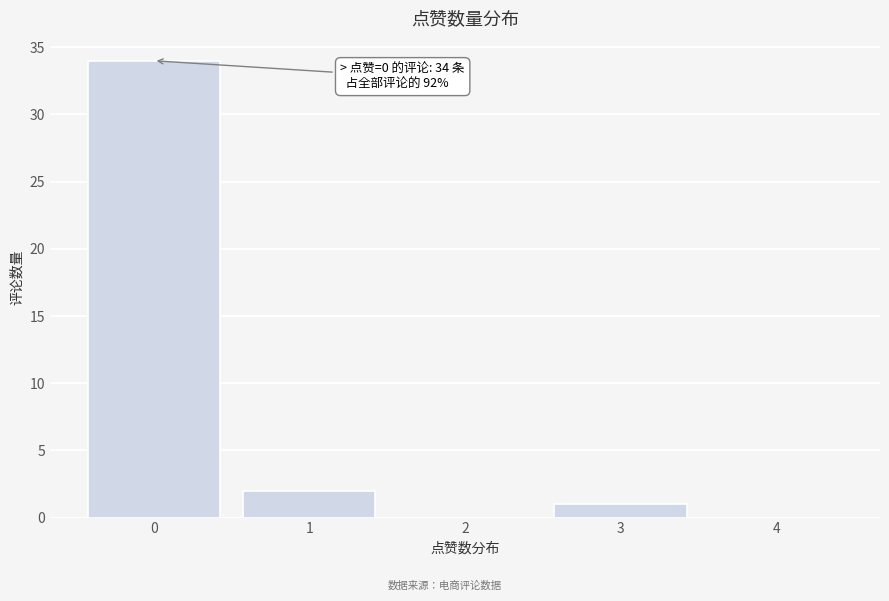

Over which range of the x-axis is the bar tallest?

-0.5 to 0.5